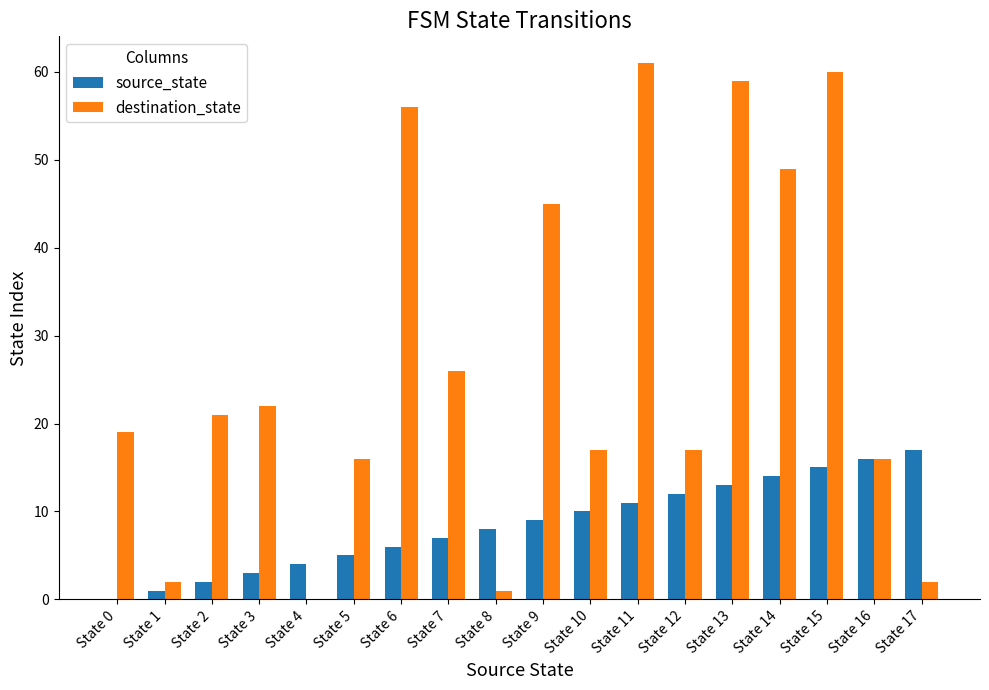

Reading left to right, what are all the values shown in this chart?

source_state: 0	1	2	3	4	5	6	7	8	9	10	11	12	13	14	15	16	17
destination_state: 19	2	21	22	0	16	56	26	1	45	17	61	17	59	49	60	16	2